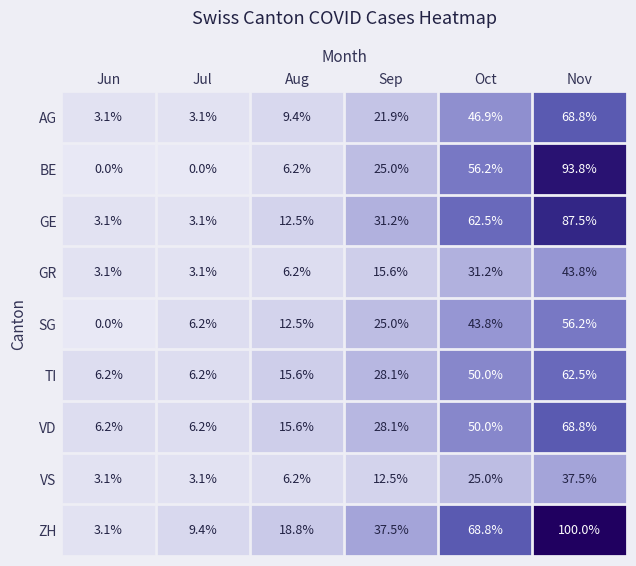

True or false: SG has a value of 0.0 at Jun.

True